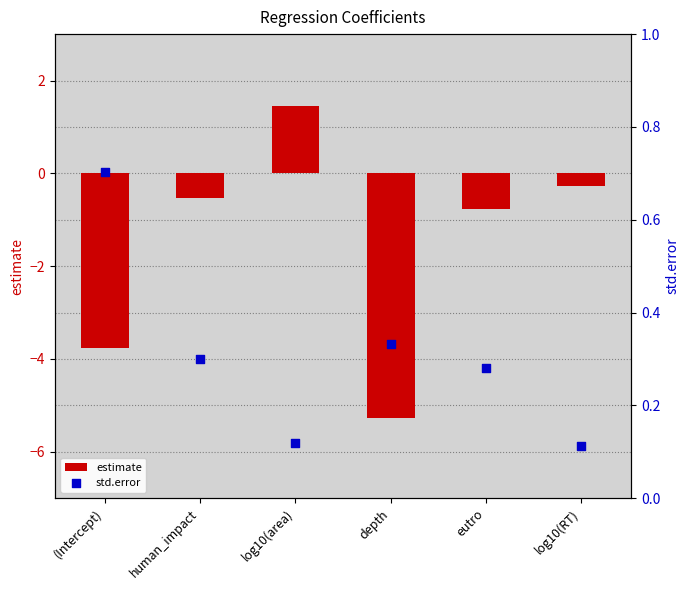

Which series has the widest spread of Y values?

estimate